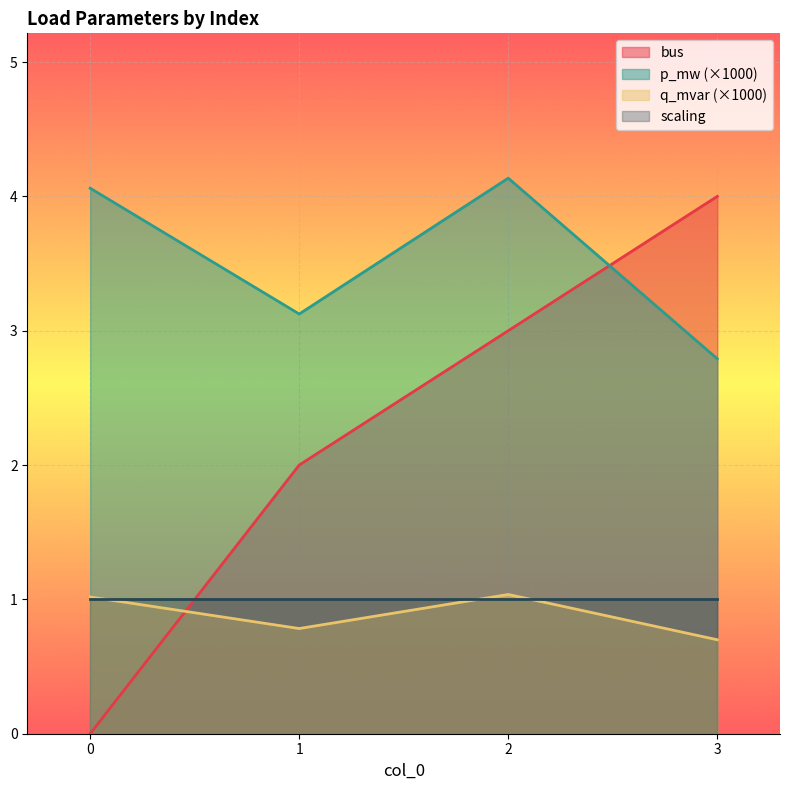

Is it true that q_mvar equals 1.5 at 2?

False